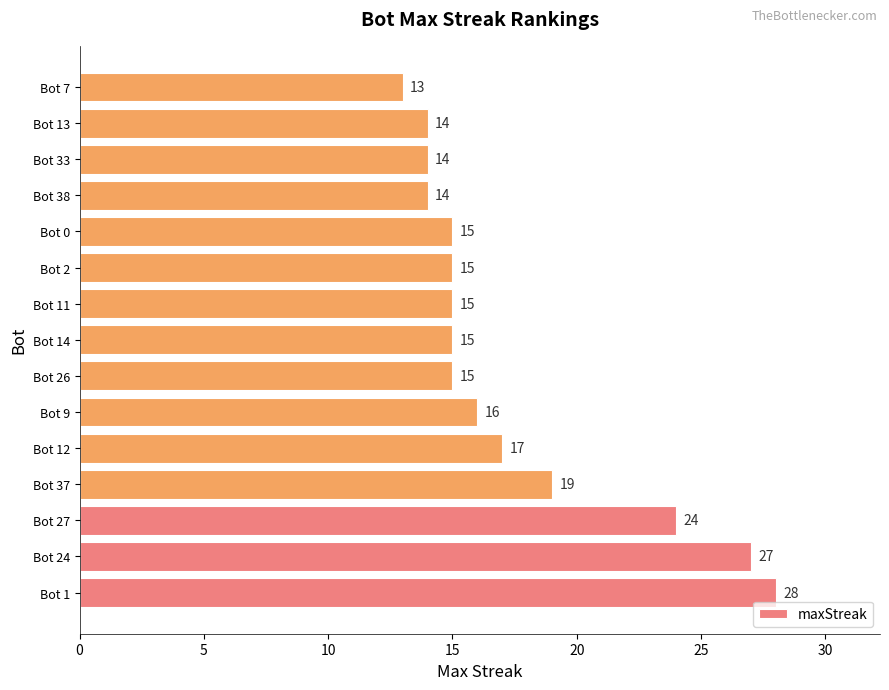

Does the chart contain any negative values?

No